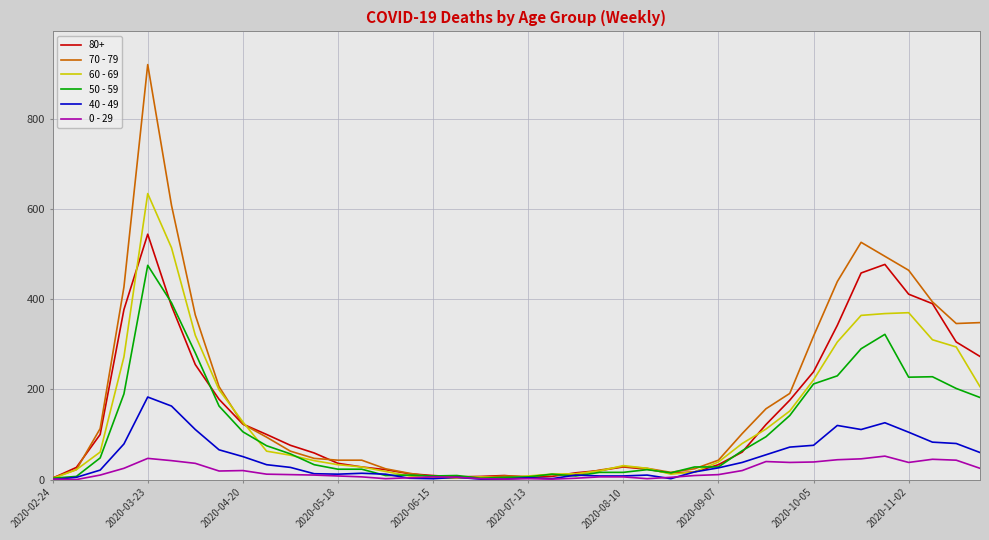

Rank the series by their maximum value, from highest to lowest.

70 - 79, 60 - 69, 80+, 50 - 59, 40 - 49, 0 - 29